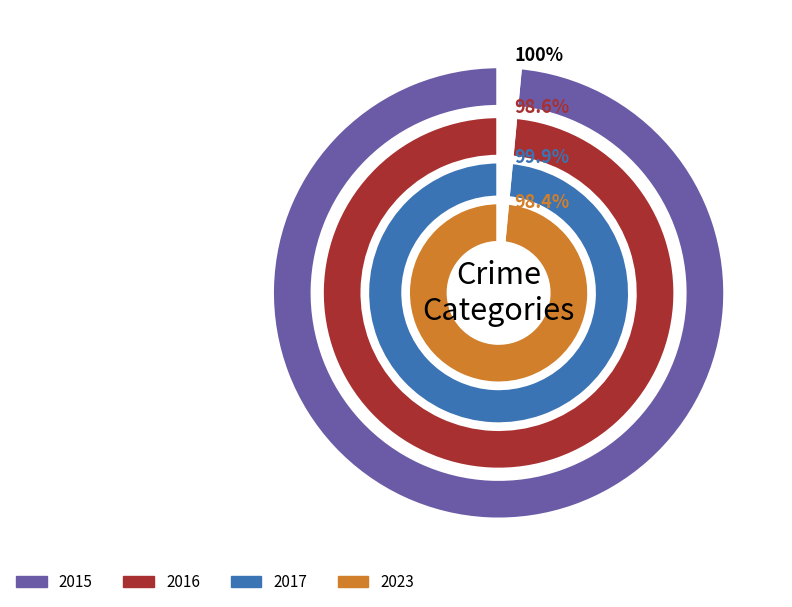

Which series has the largest range (max minus min)?

2017